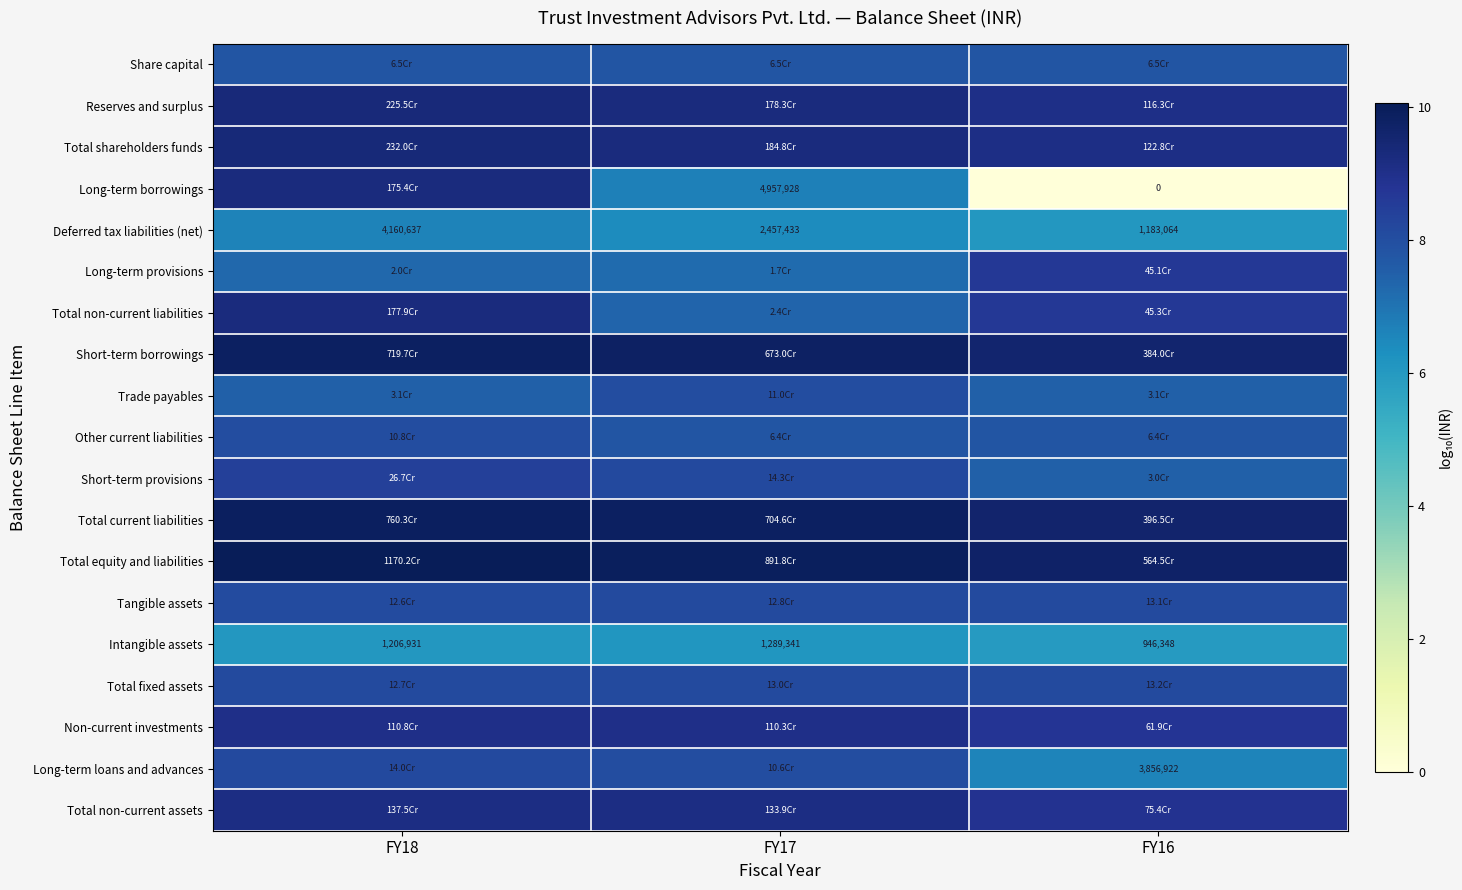

What is the total value across all series at FY17?

156.2